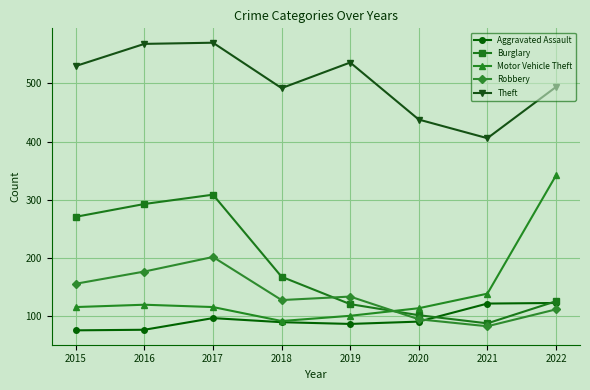

At how many categories does at least one series exceed 423?

7